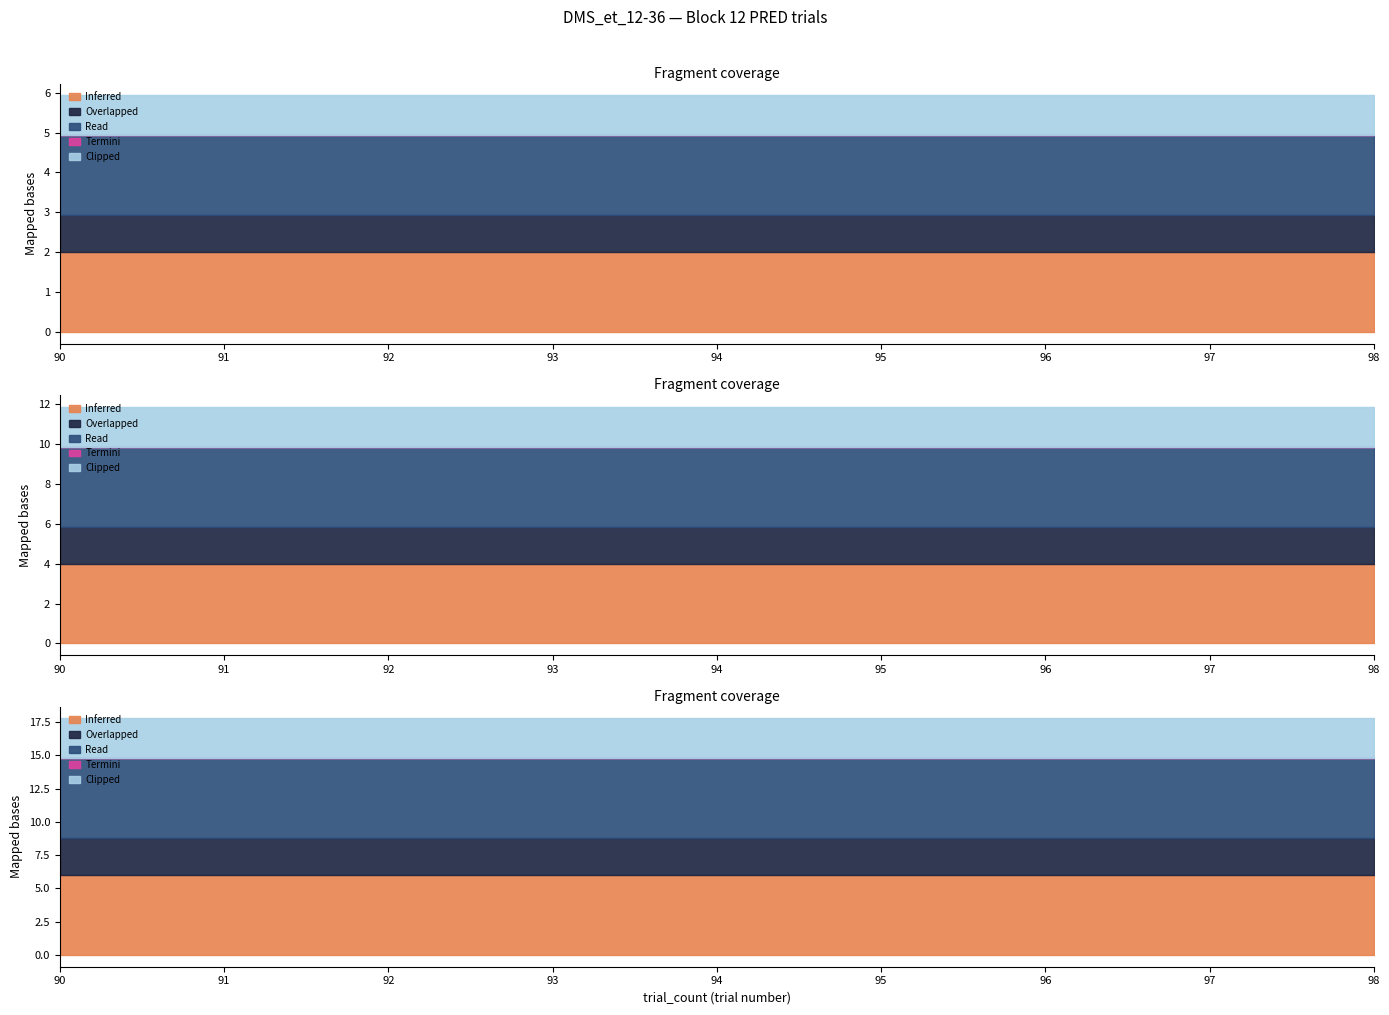

True or false: delay_time and responseImage3_i cross at least once.

False